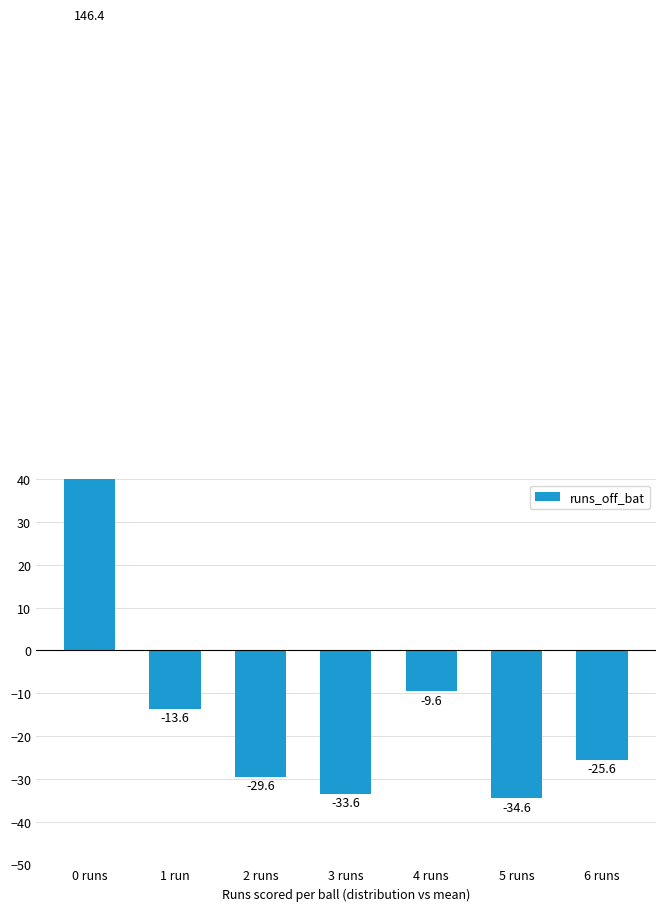

What is the label of the 4th bar from the right?

3 runs